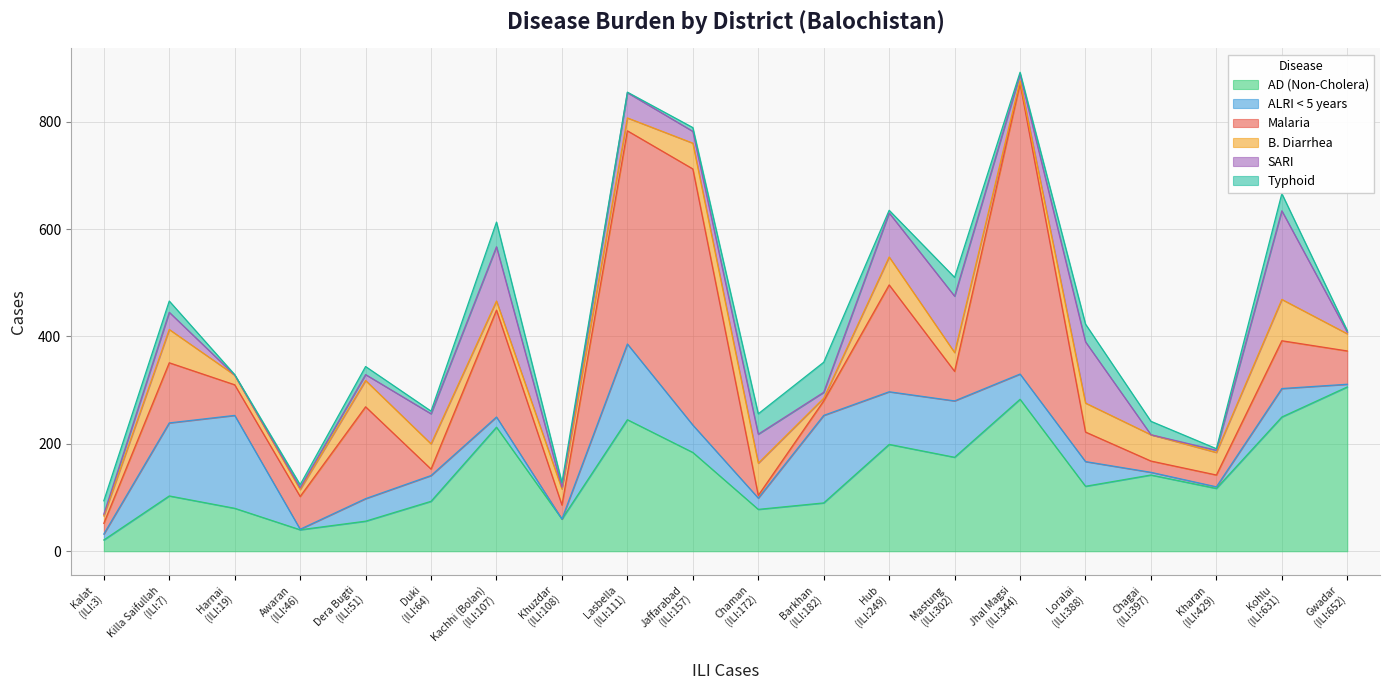

The value of Typhoid at Kalat is 25. True or false?

True